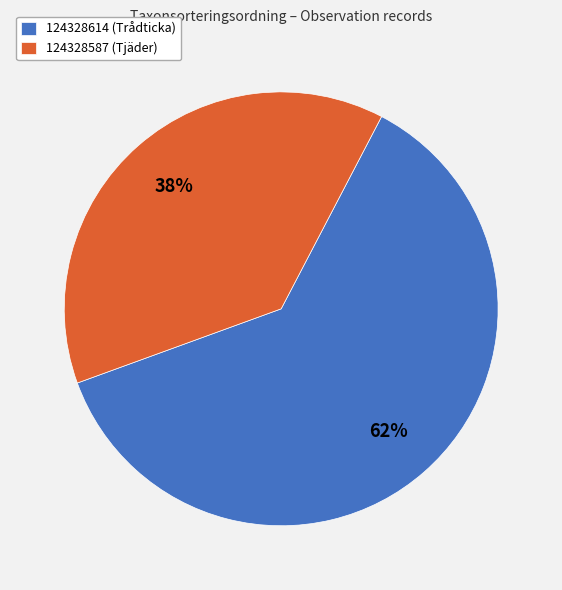

Approximately how many times larger is the value at 124328614 (Trådticka) compared to 124328587 (Tjäder)?

1.6